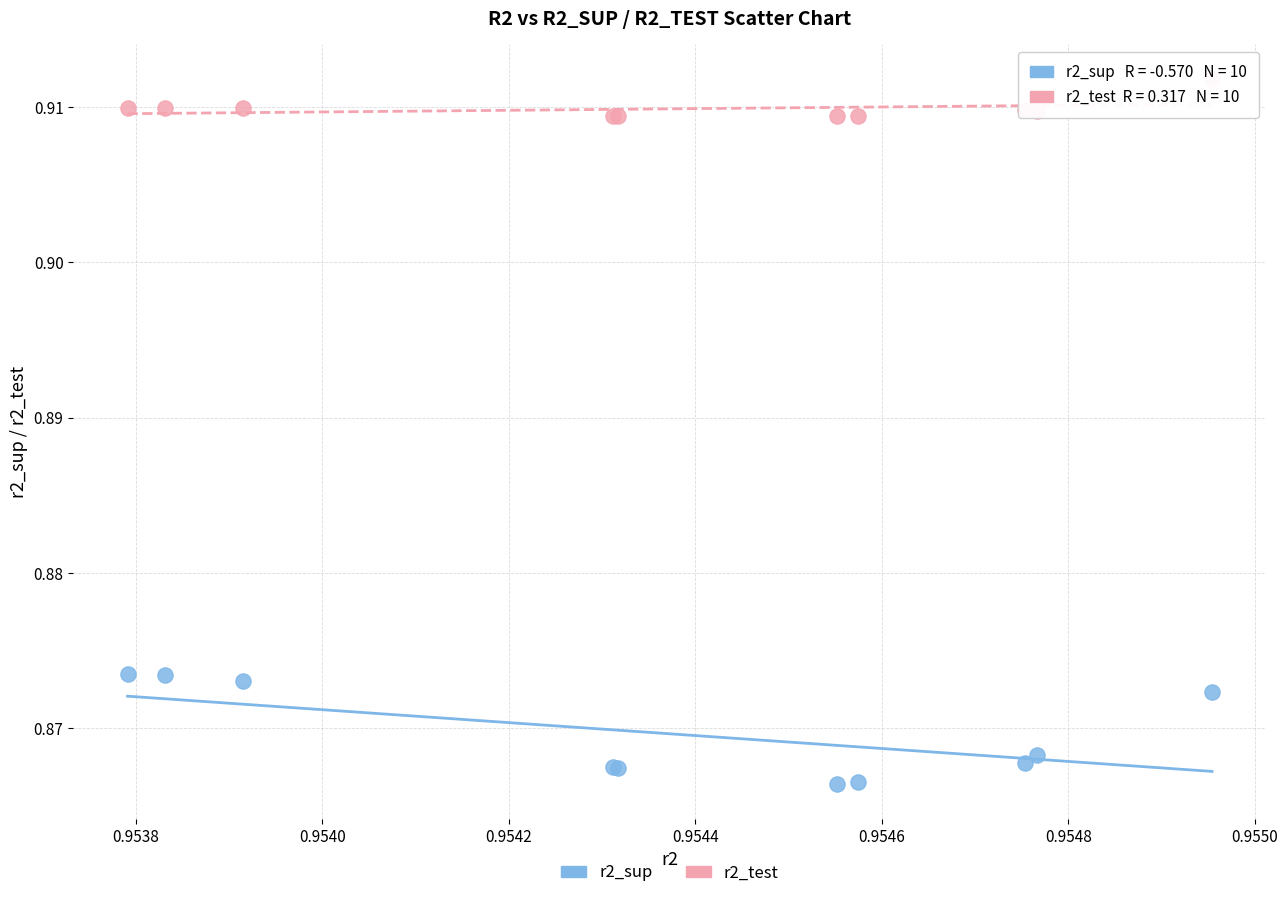

Which series reaches the maximum Y coordinate?

r2_test